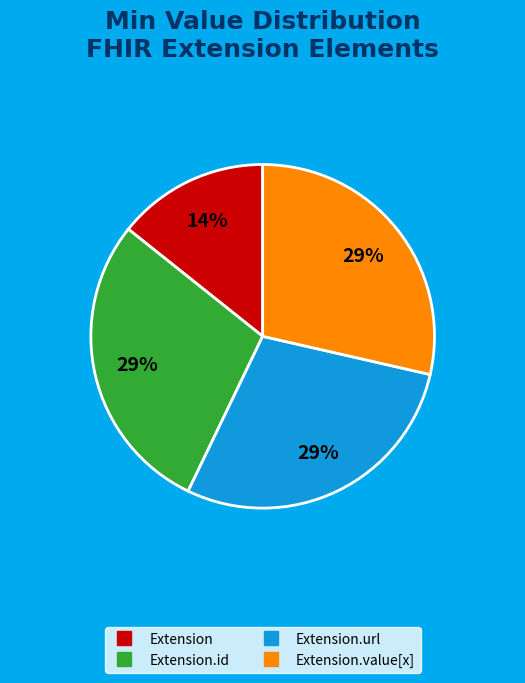

To the nearest percent, what is the average slice percentage?

25%